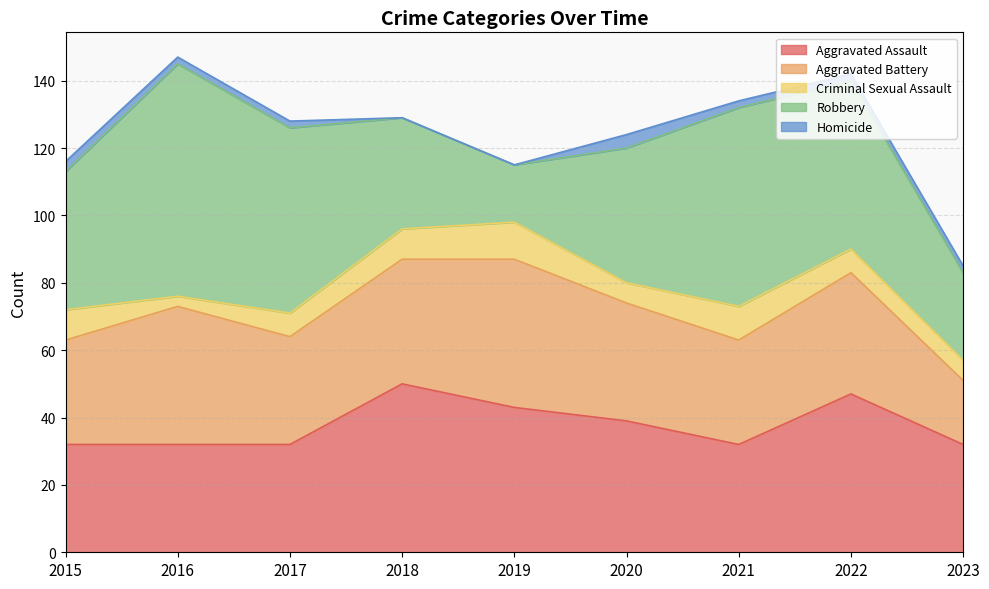

Is it true that Robbery equals 95 at 2016?

False